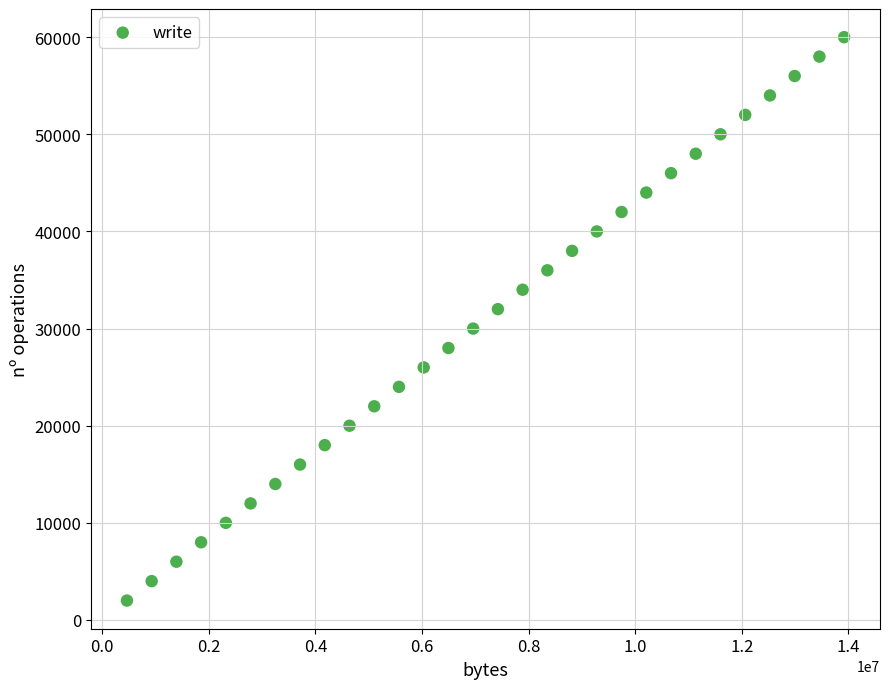

What is the range of Y values (max minus min)?

58000